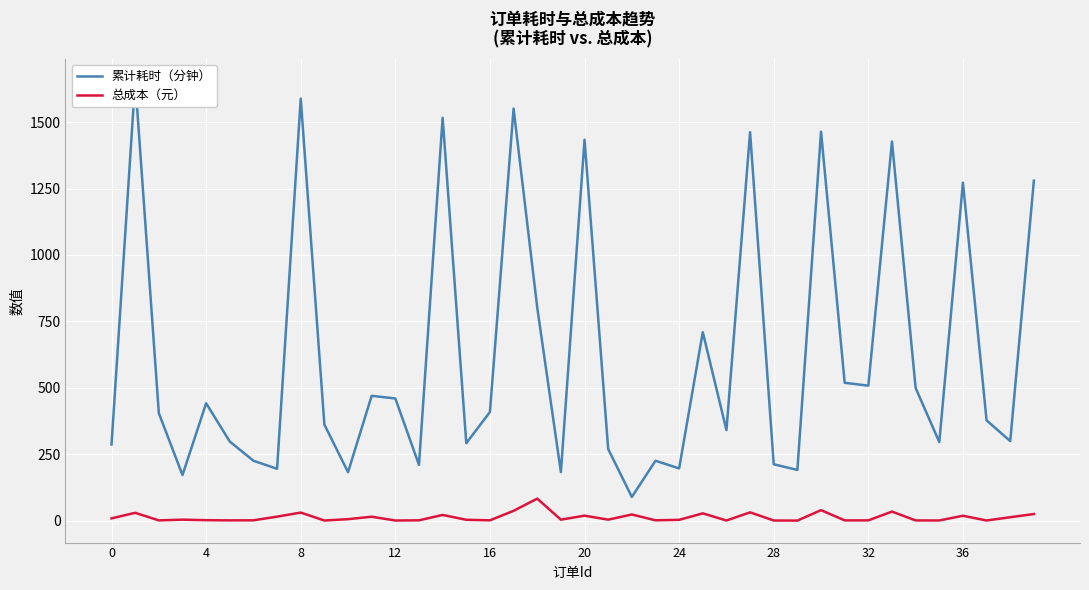

What is the total value across all series at 25?

737.1